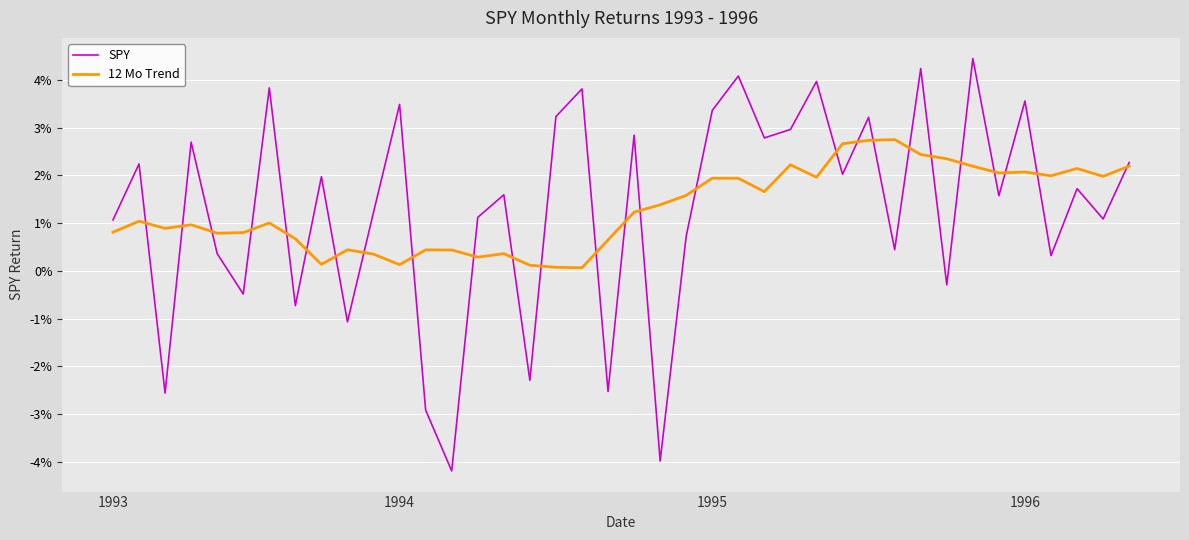

Does the chart have visible grid lines?

Yes